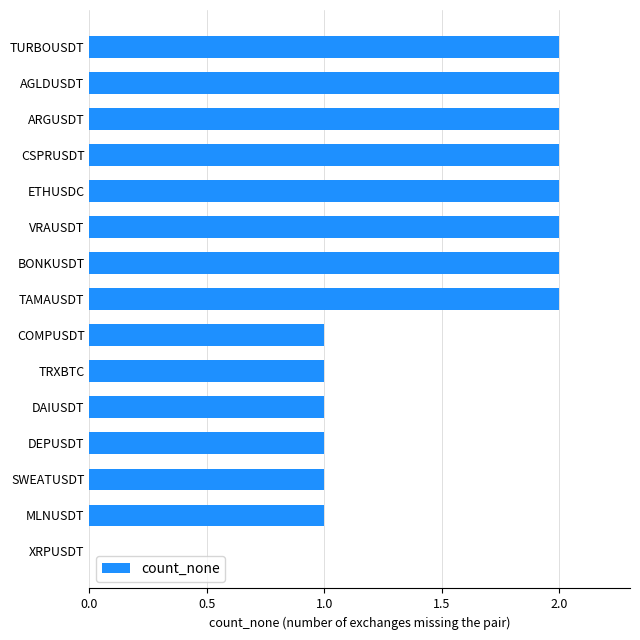

True or false: the data shows 1 at TAMAUSDT.

False